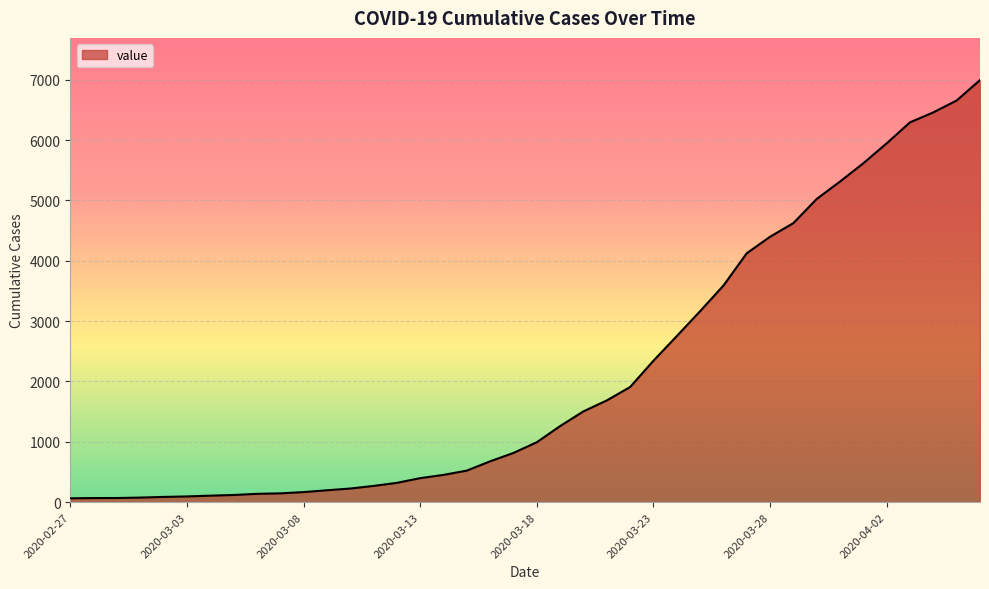

What is the greatest value displayed?

6995